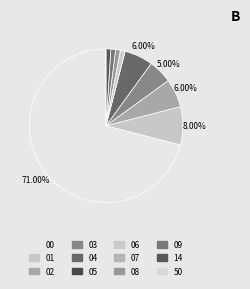

Which slice is the largest?

00